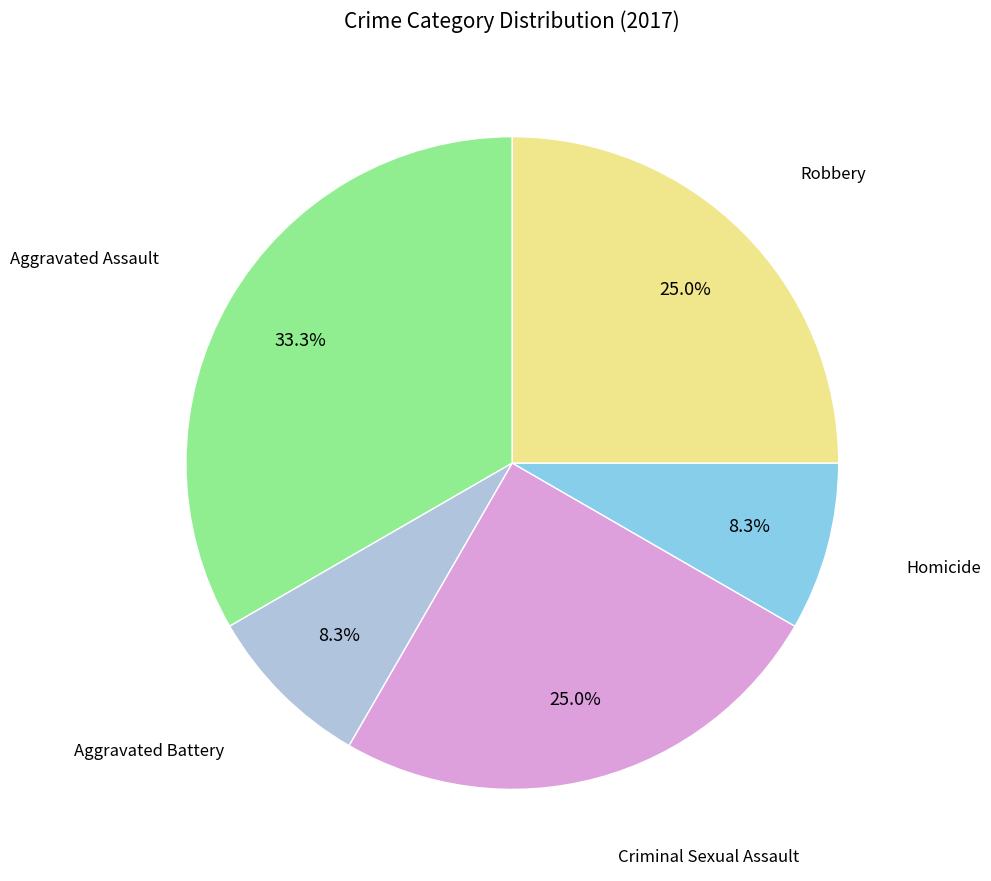

Is there a majority slice in this chart?

No